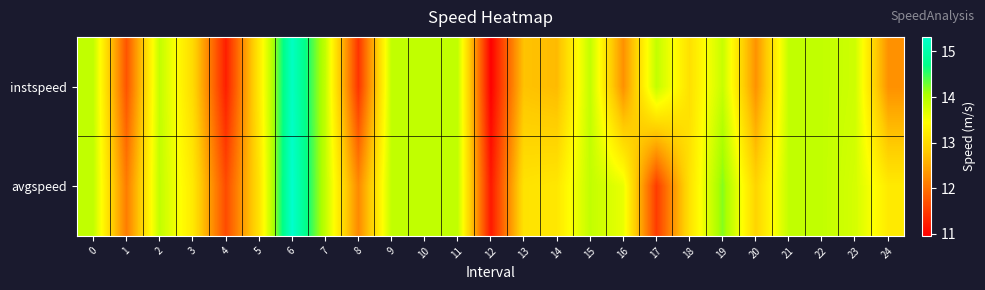

What is the total value across all series at 0?

27.8